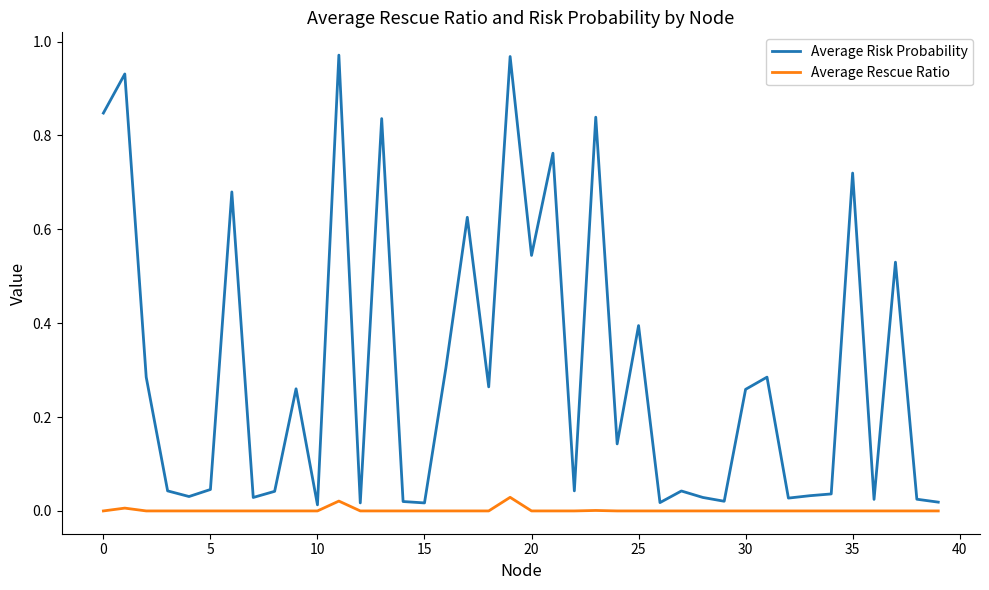

Rank the series by their average value, from highest to lowest.

Average Risk Probability, Average Rescue Ratio